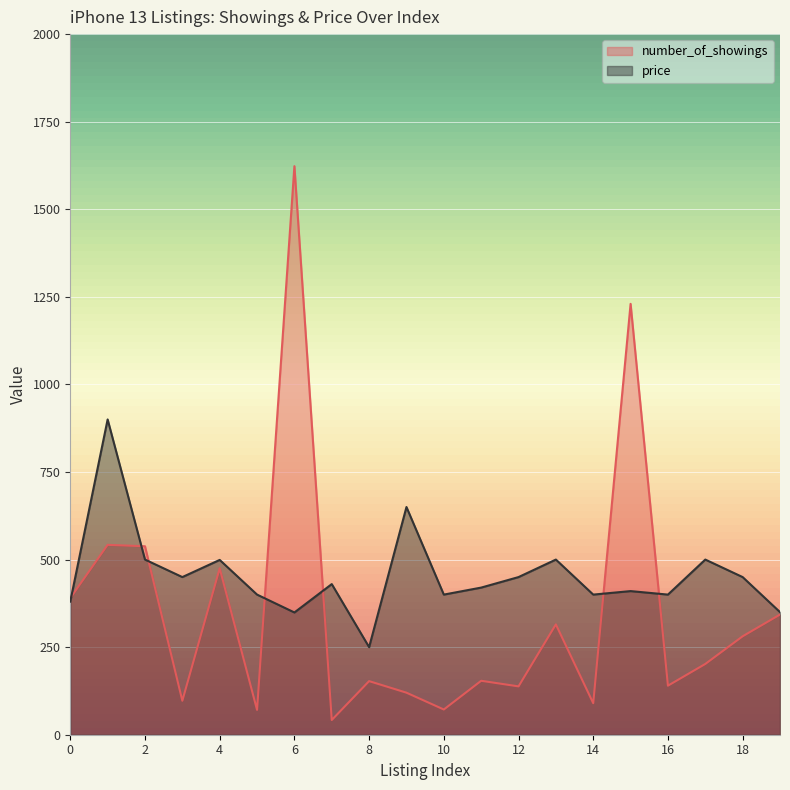

At which label is number_of_showings closest to 832?

1